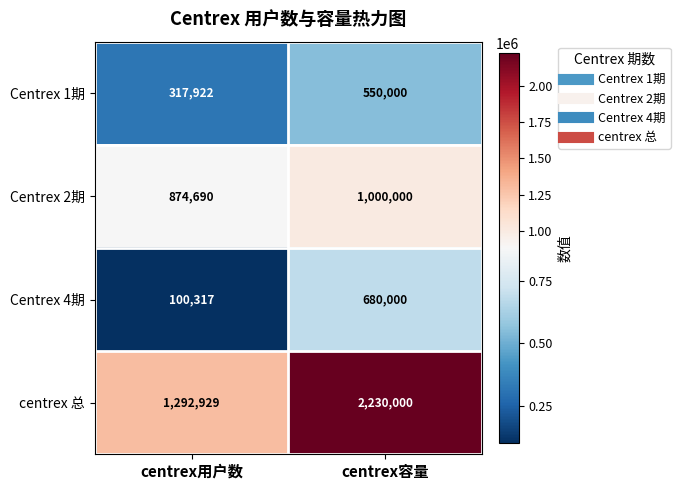

The value of Centrex 1期 at centrex用户数 is 317922. True or false?

True